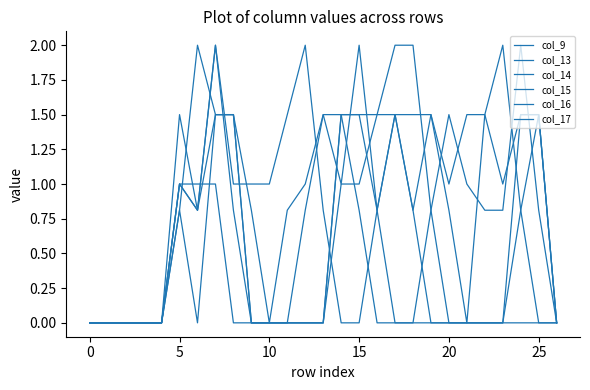

What is the difference between the second highest and minimum values in the col_13 series?

1.5